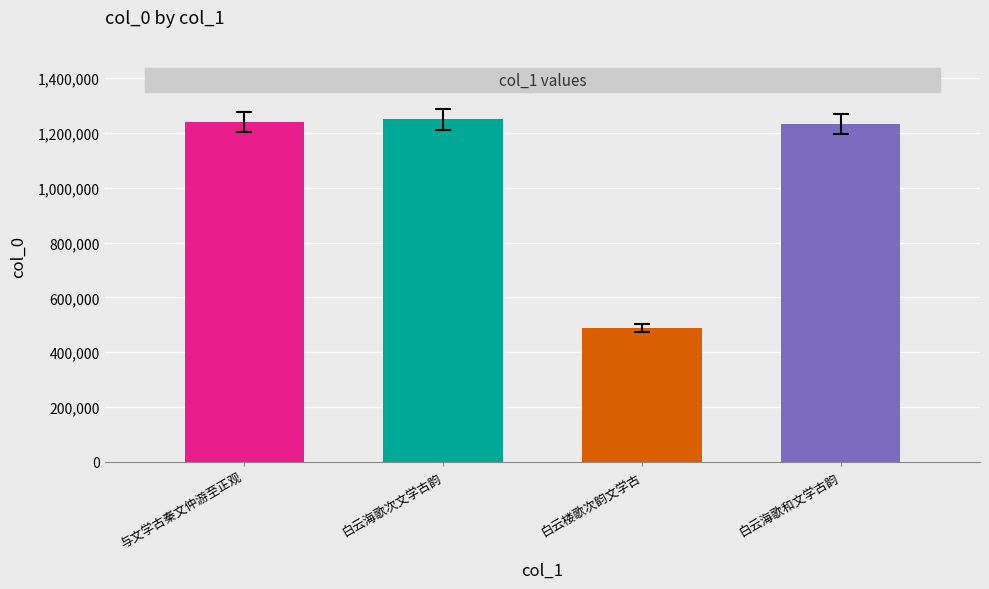

What is the change in value from 与文学古秦文仲游至正观 to 白云楼歌次韵文学古?

-750521